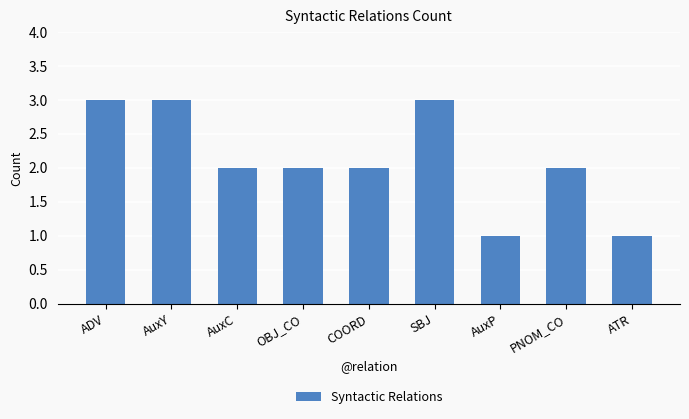

The chart shows a value of 0 at ATR. True or false?

False